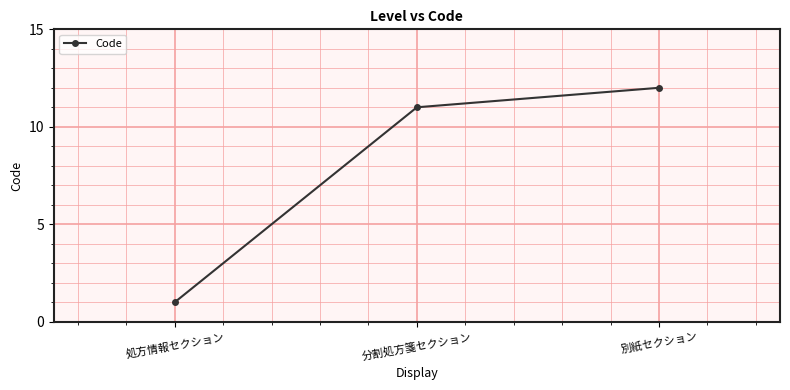

Which category has the highest value across all series?

別紙セクション